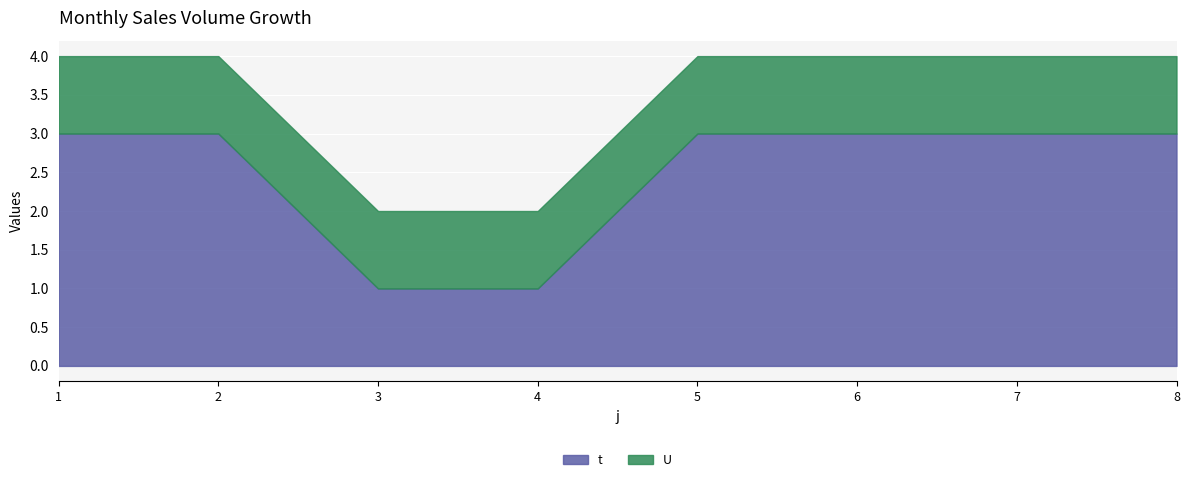

Which series has the widest spread of values?

t